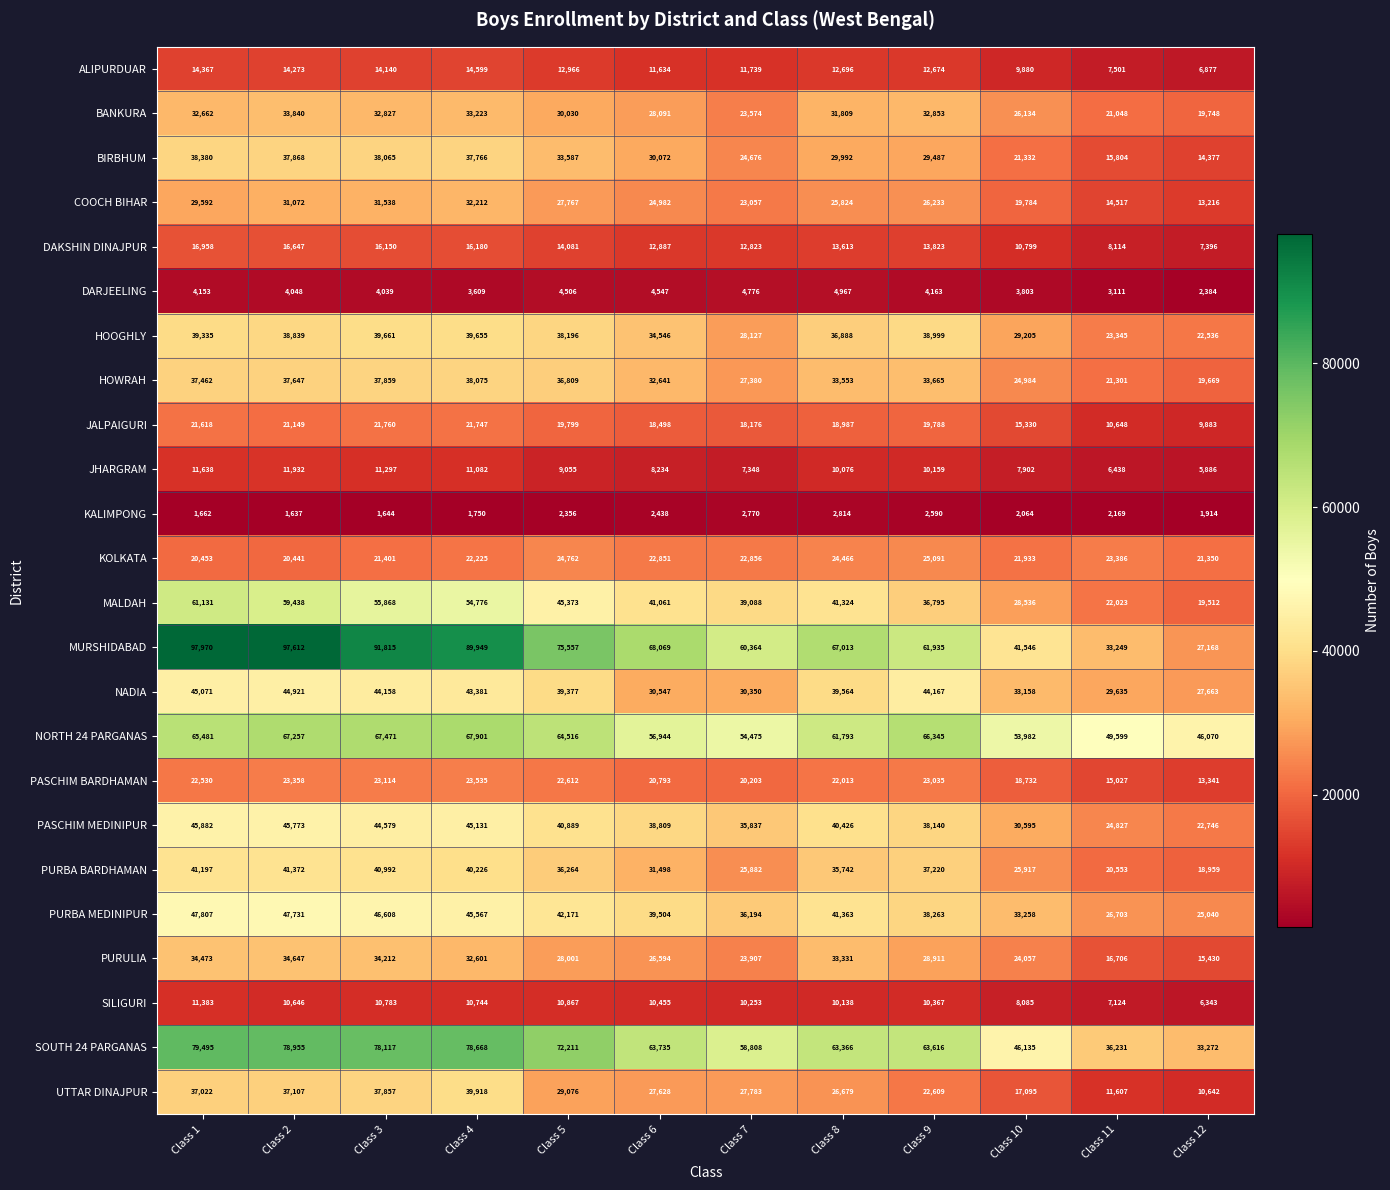

What is the difference between the maximum and minimum values in the KOLKATA series?

4650